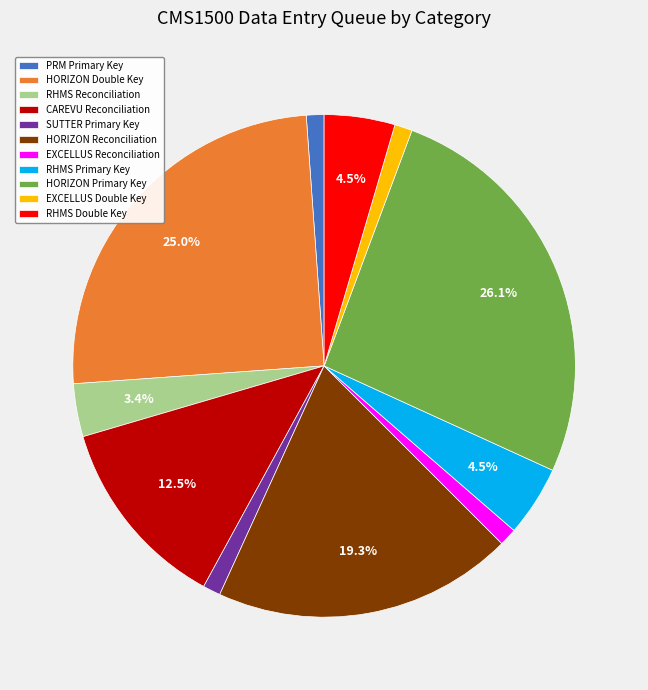

Count the number of slices in the pie.

11